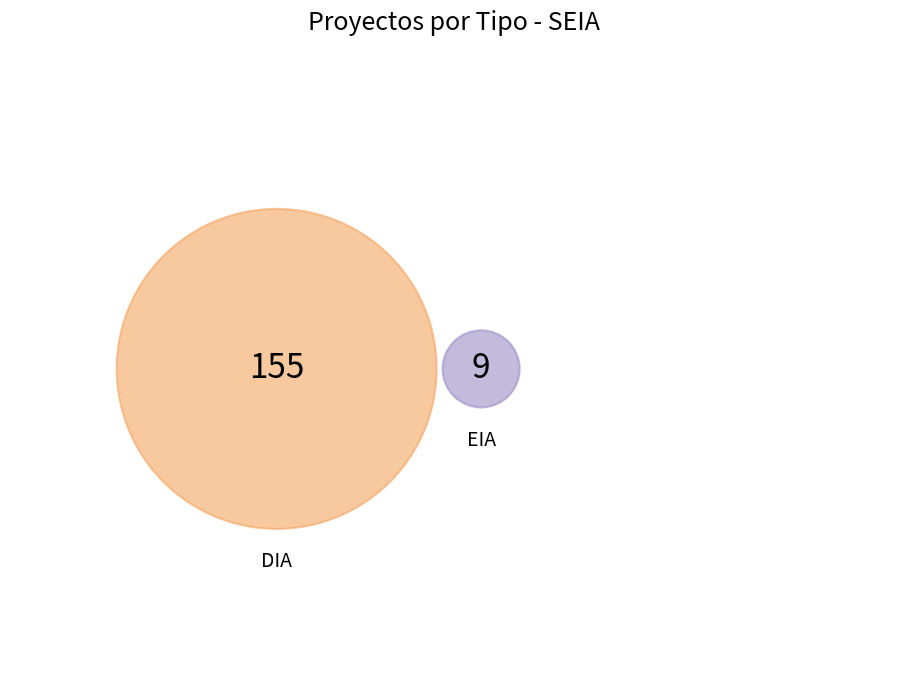

To the nearest percent, what percentage of the pie is DIA?

95%